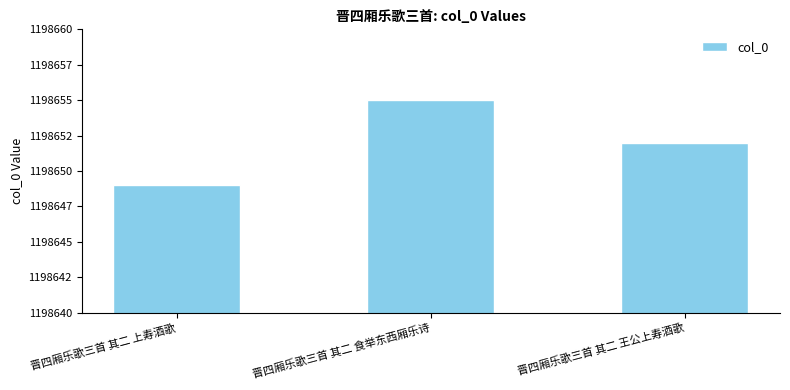

What is the label of the 3rd bar from the left?

晋四厢乐歌三首 其二 王公上寿酒歌